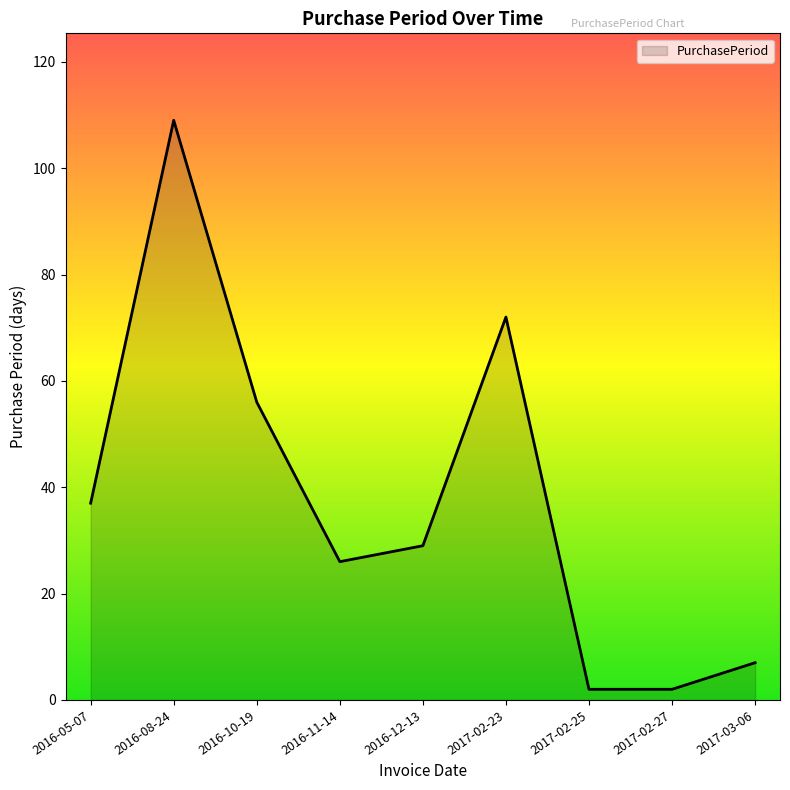

Where does the data first go above 29?

2016-05-07